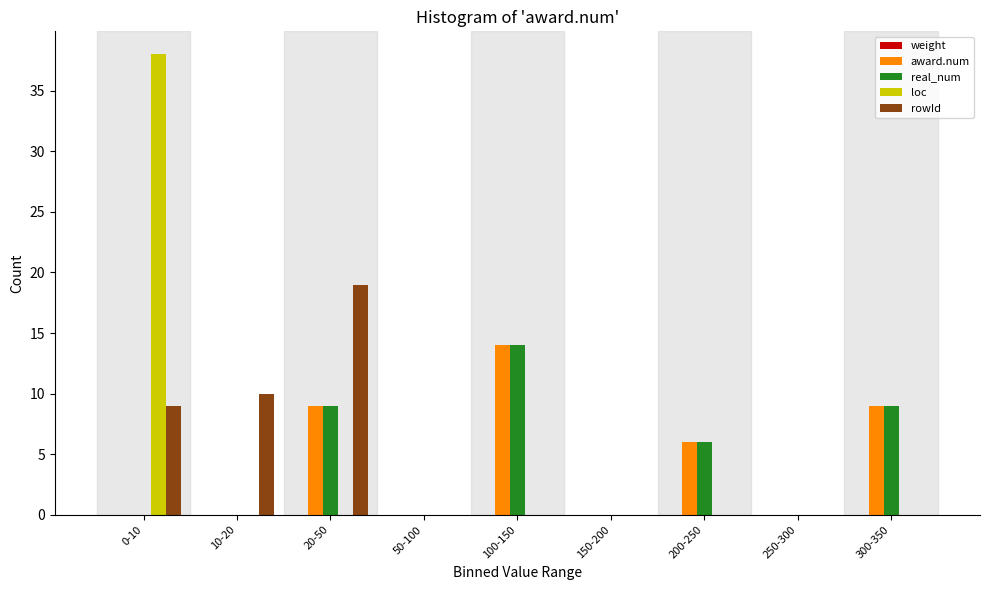

Which series changed the most between 20-50 and 200-250?

rowId